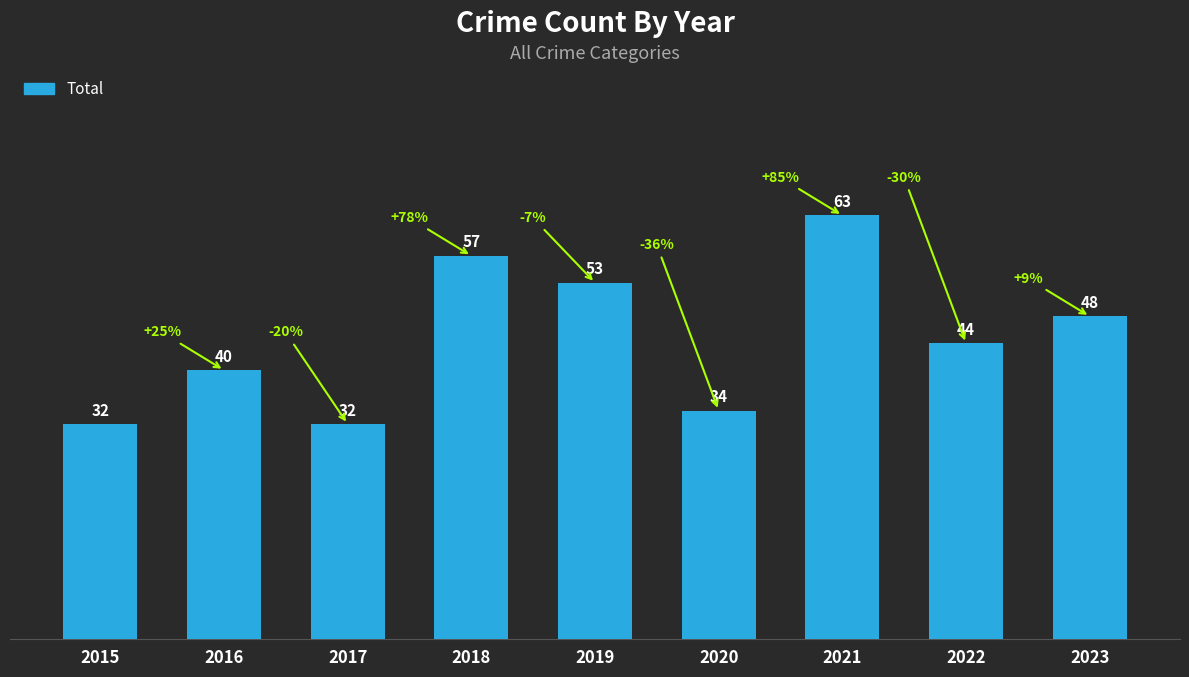

What is the ratio of the value at 2017 to the value at 2023?

0.7